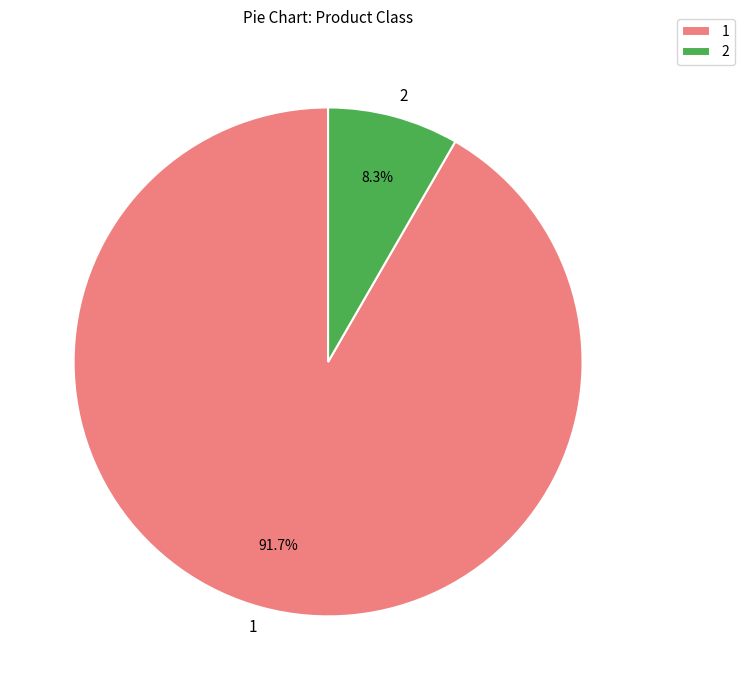

Count the number of slices in the pie.

2